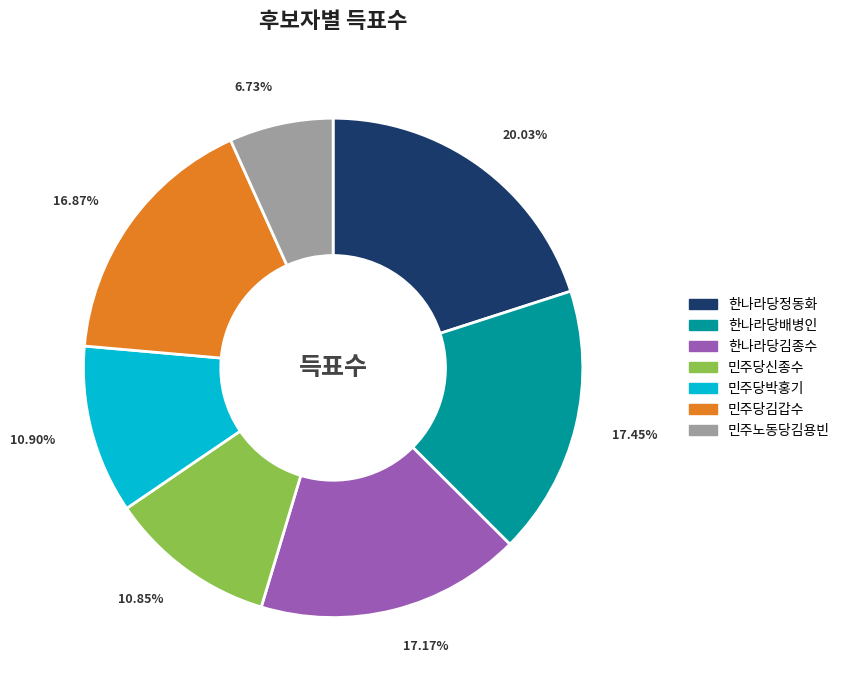

What is the largest slice in the pie chart?

한나라당정동화